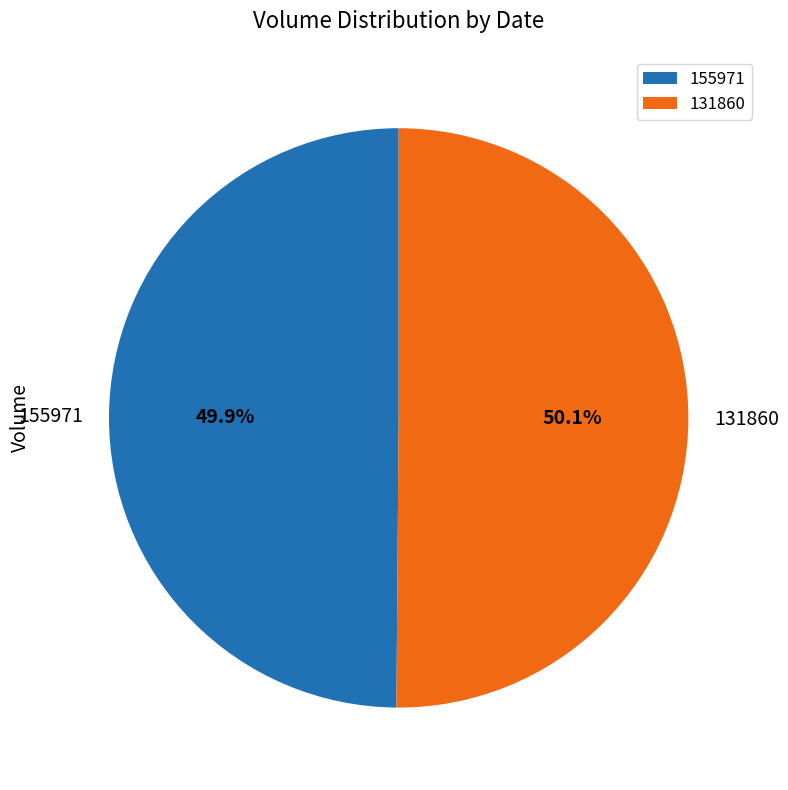

Count the number of slices in the pie.

2